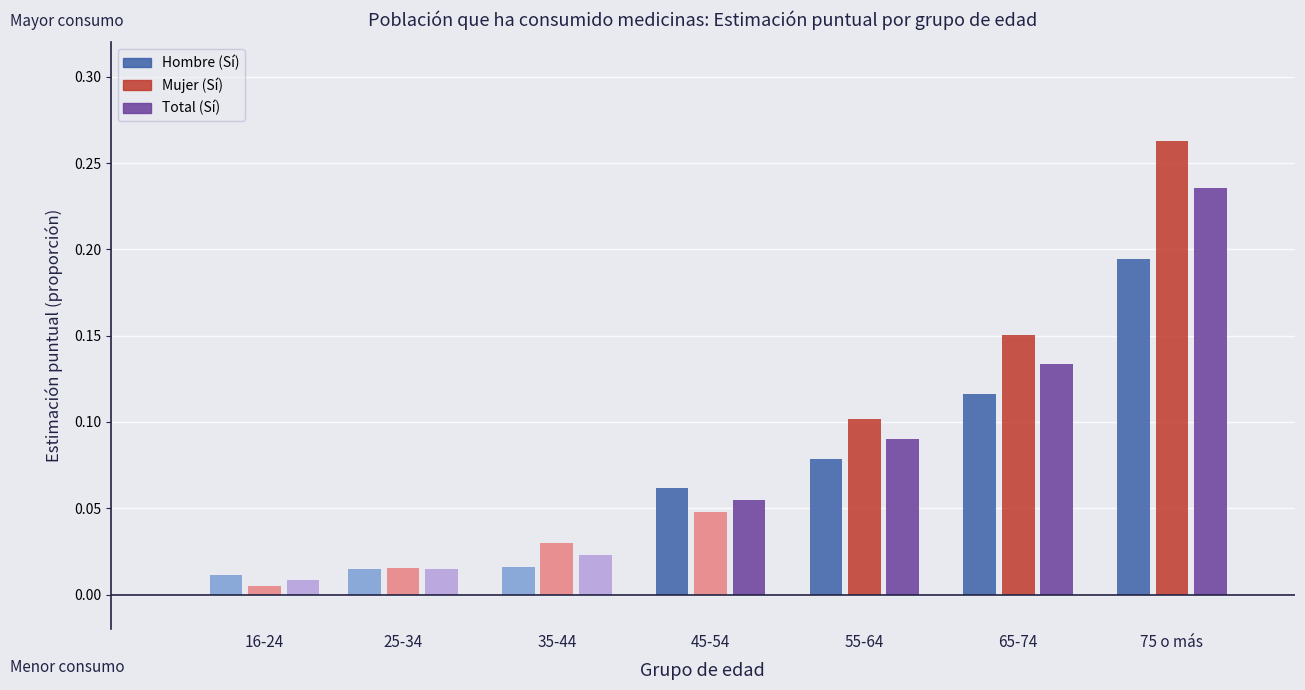

What is the difference between the Hombre (Sí) values at 65-74 and 16-24?

0.1